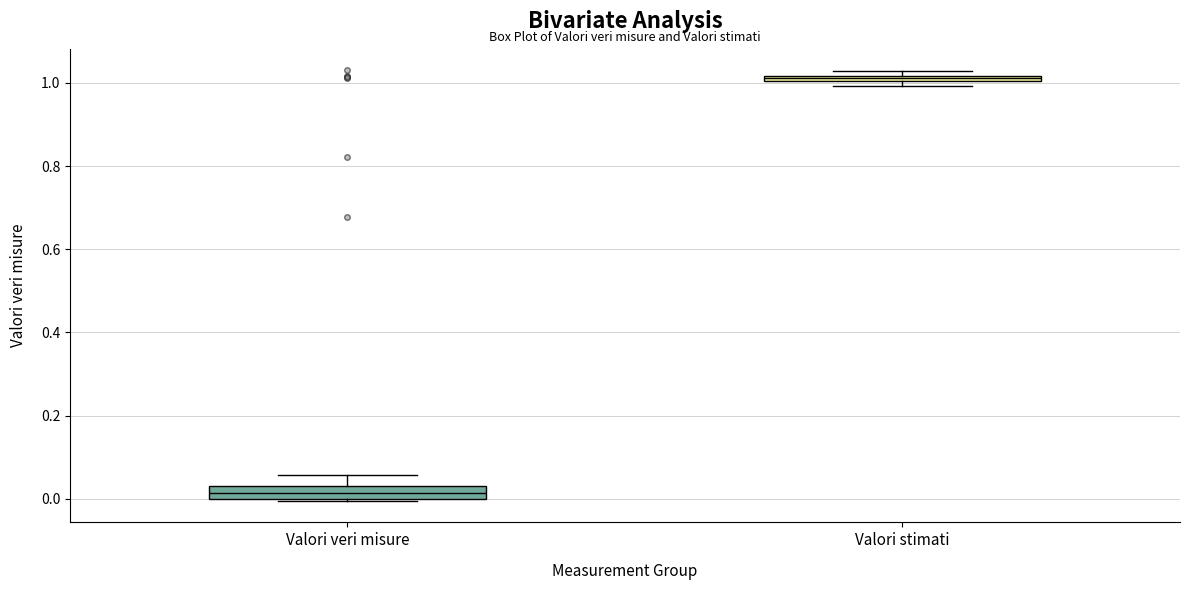

Which box's median line is the highest?

Valori stimati